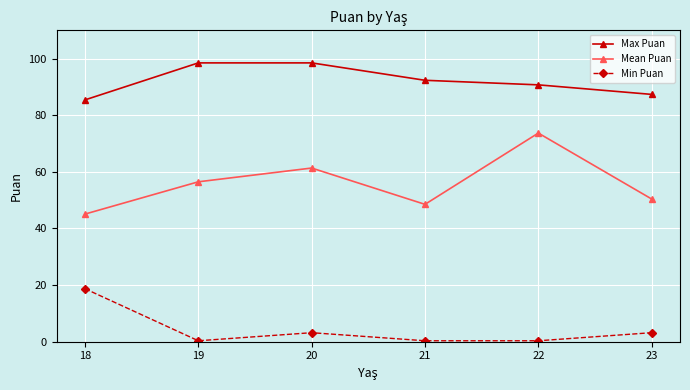

What is the difference between the highest and lowest values at 21?

92.0